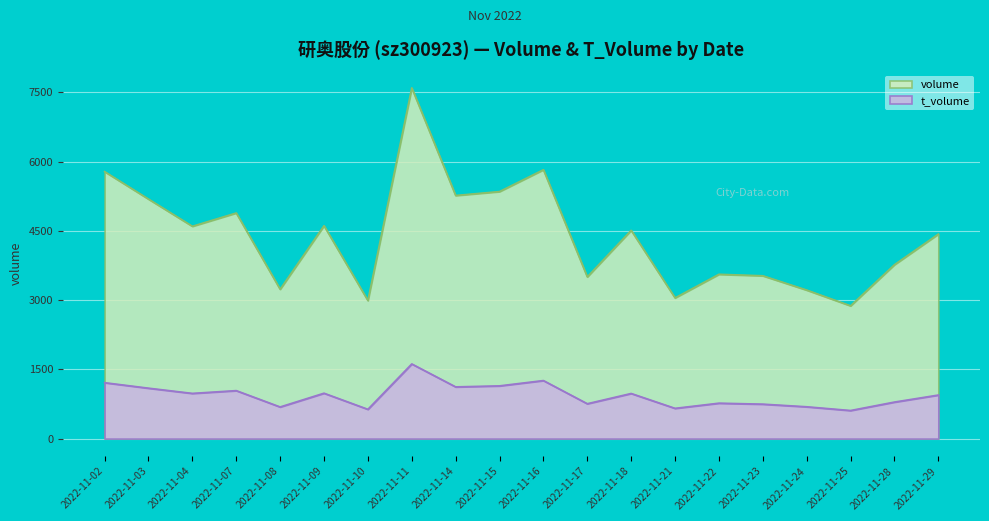

What is the difference between the volume values at 2022-11-11 and 2022-11-29?

3167